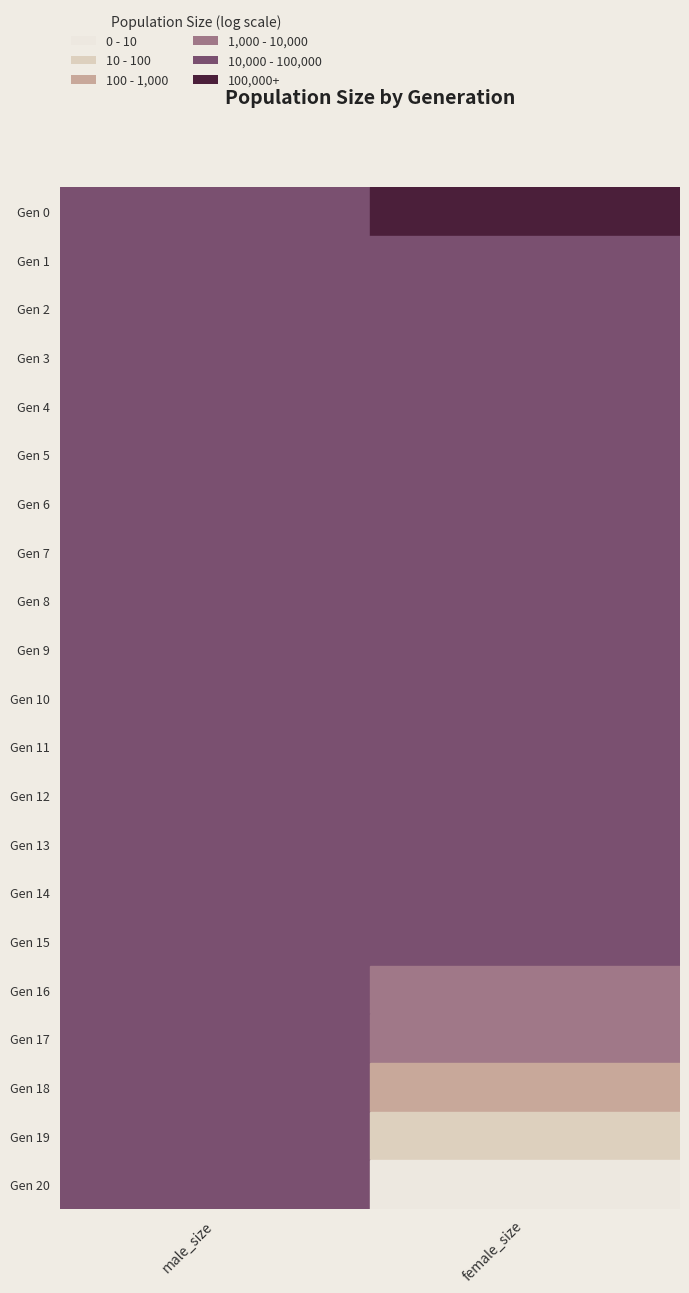

How many data points does each series have?

21